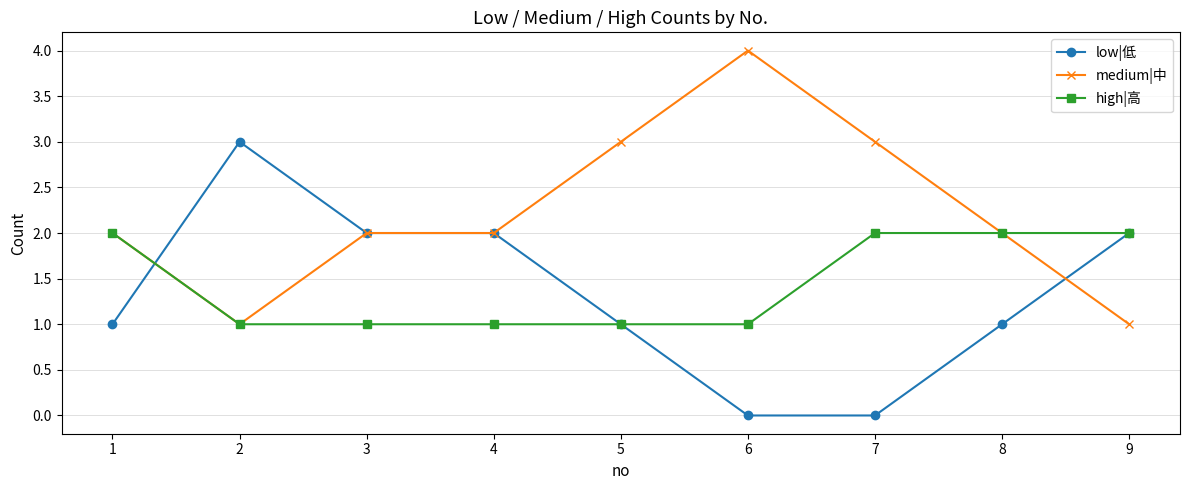

Rank the series at 6 from highest to lowest value.

medium|中, high|高, low|低